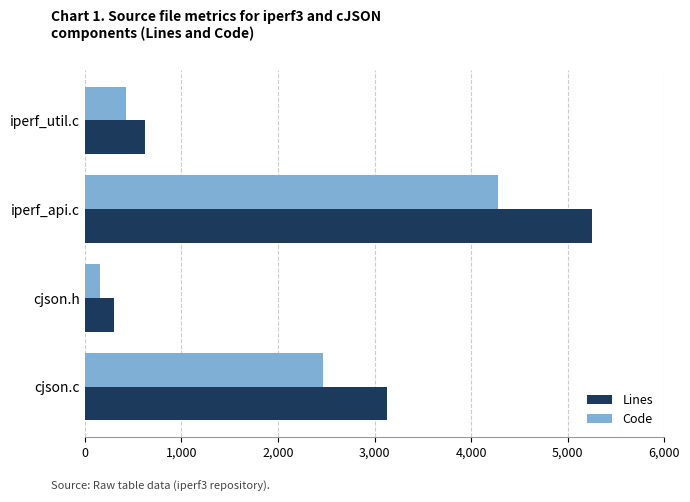

Is it true that Code equals 3289 at cjson.c?

False